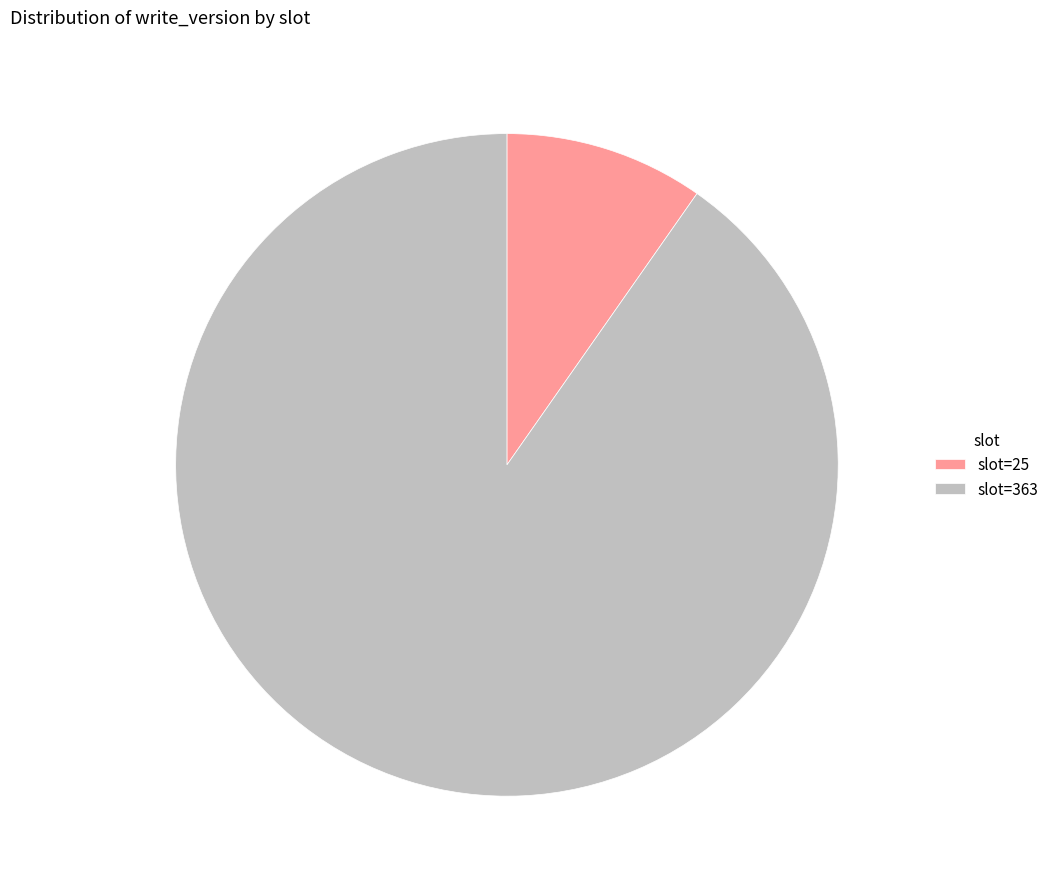

Which has a higher value, slot=363 or slot=25?

slot=363